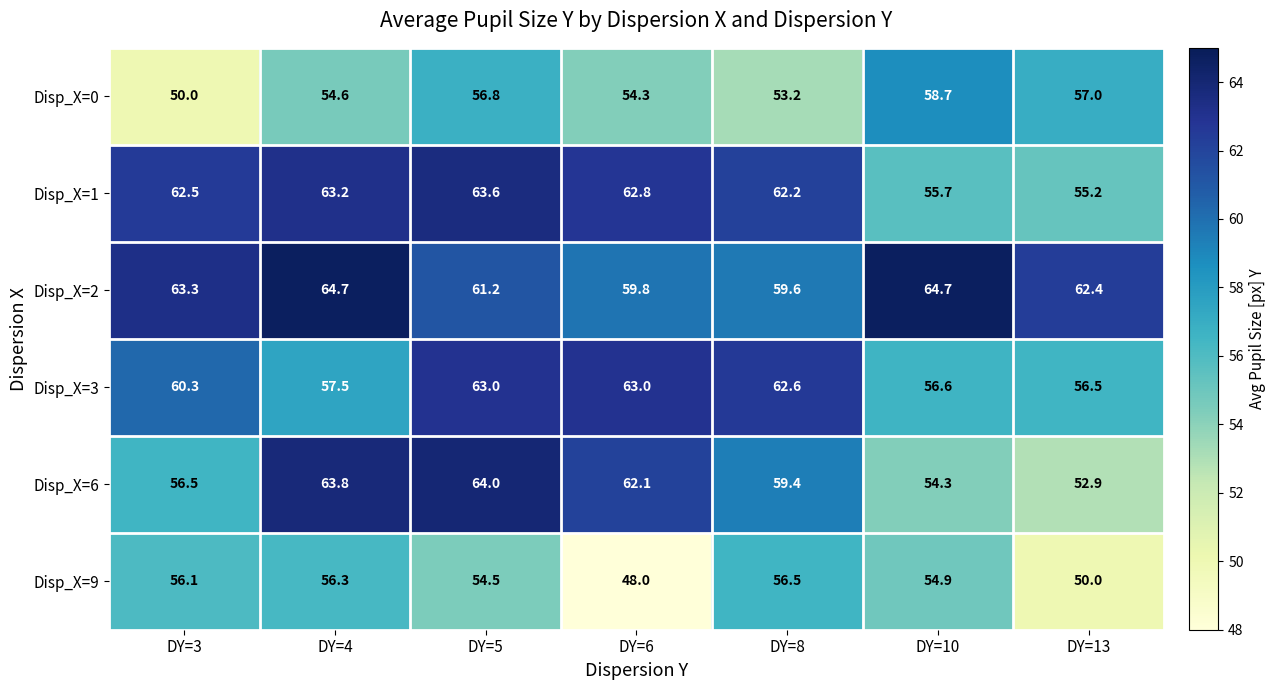

What is the minimum value shown in the chart?

48.0